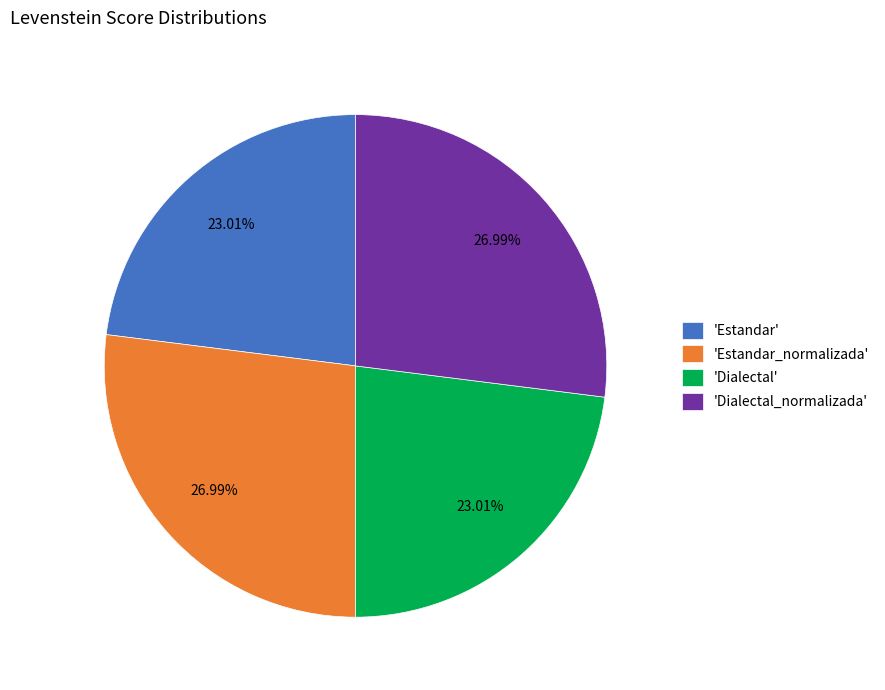

Does any single category account for the majority?

No